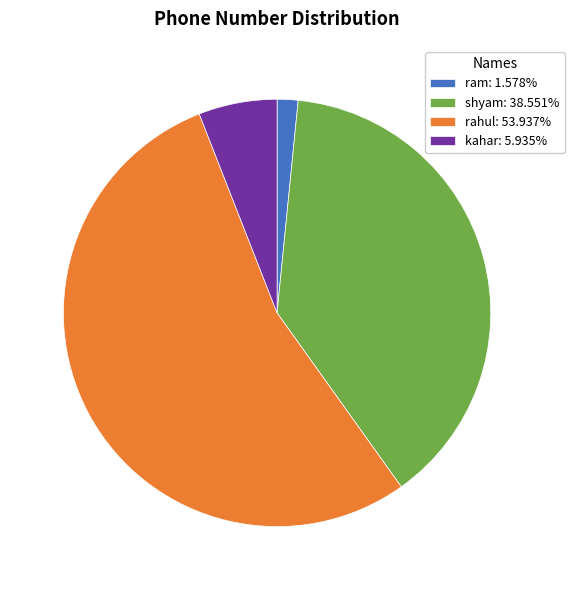

The ram slice represents 2% of the pie. True or false?

True